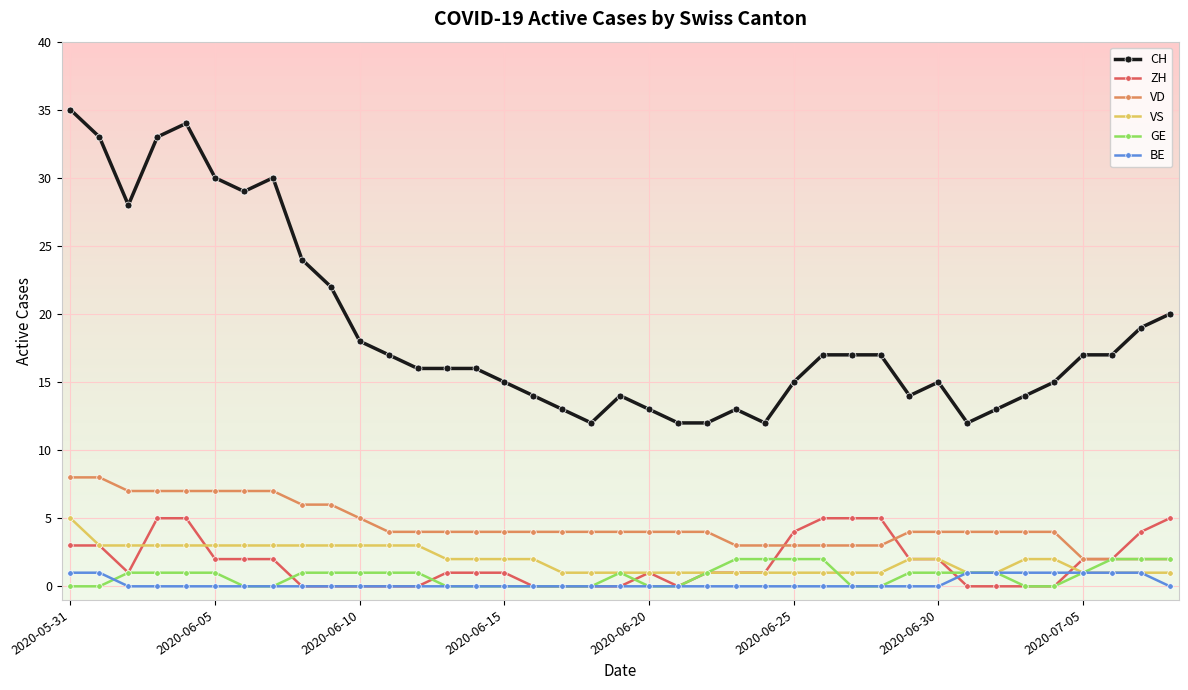

Which series has the largest range (max minus min)?

CH